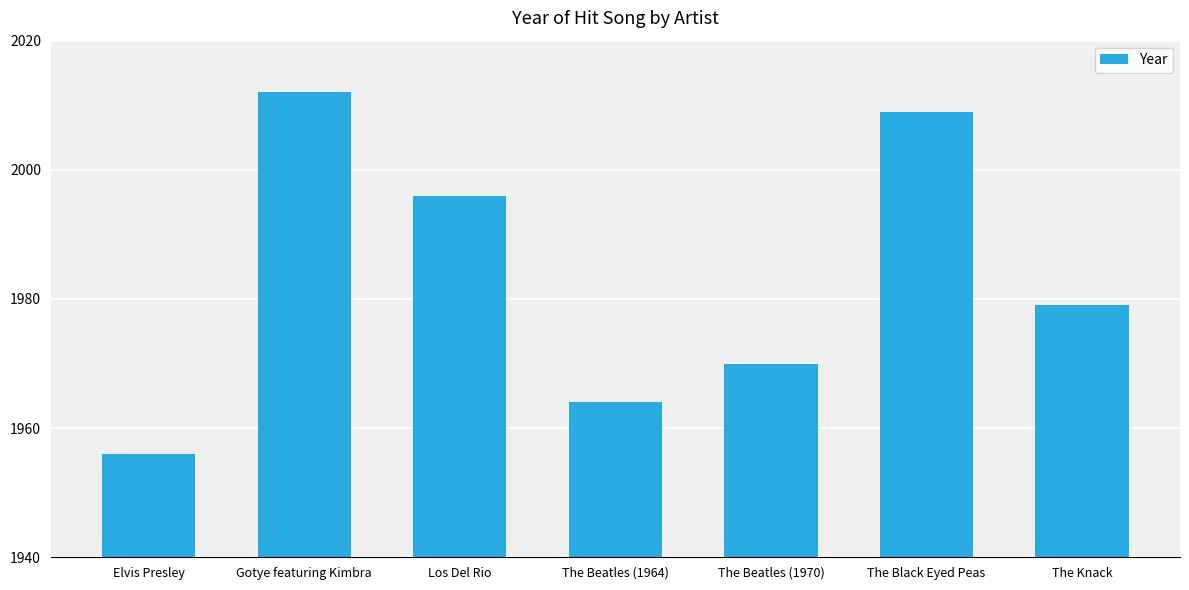

What is the maximum value shown in the chart?

2012